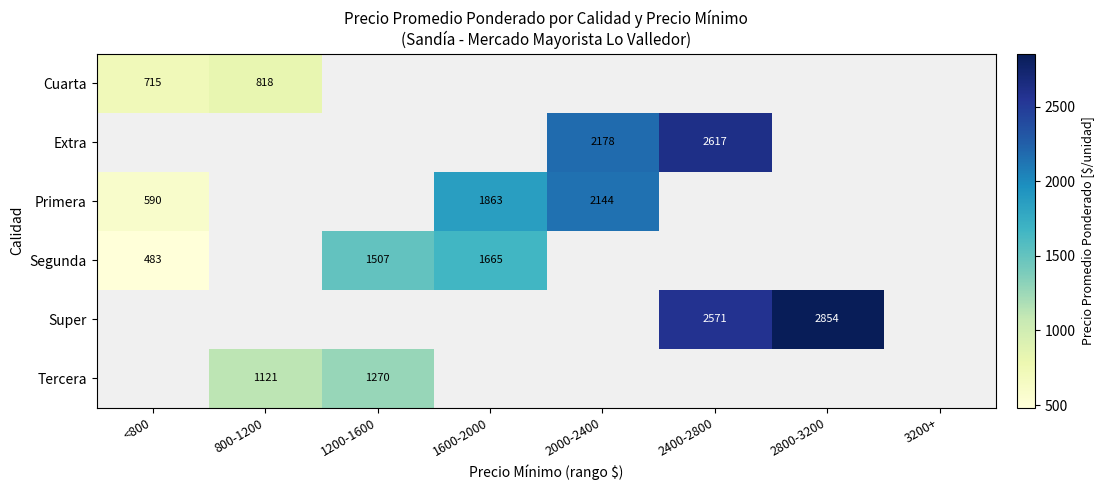

Is the value of Super at 2800-3200 greater than the value of Segunda at 1200-1600?

Yes